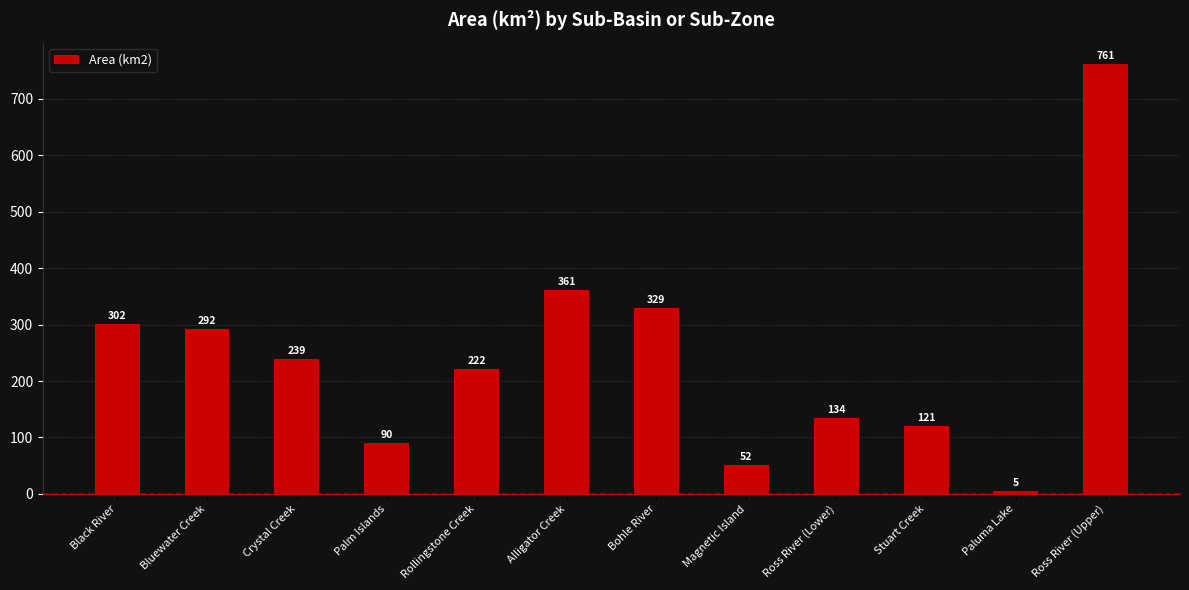

Which label corresponds to the largest value in the chart?

Ross River (Upper)